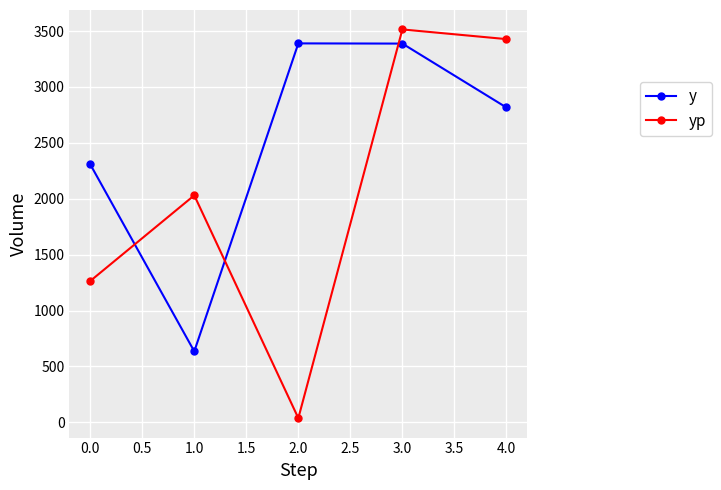

What is the value of the y point at the 3rd from the left?

3389.2